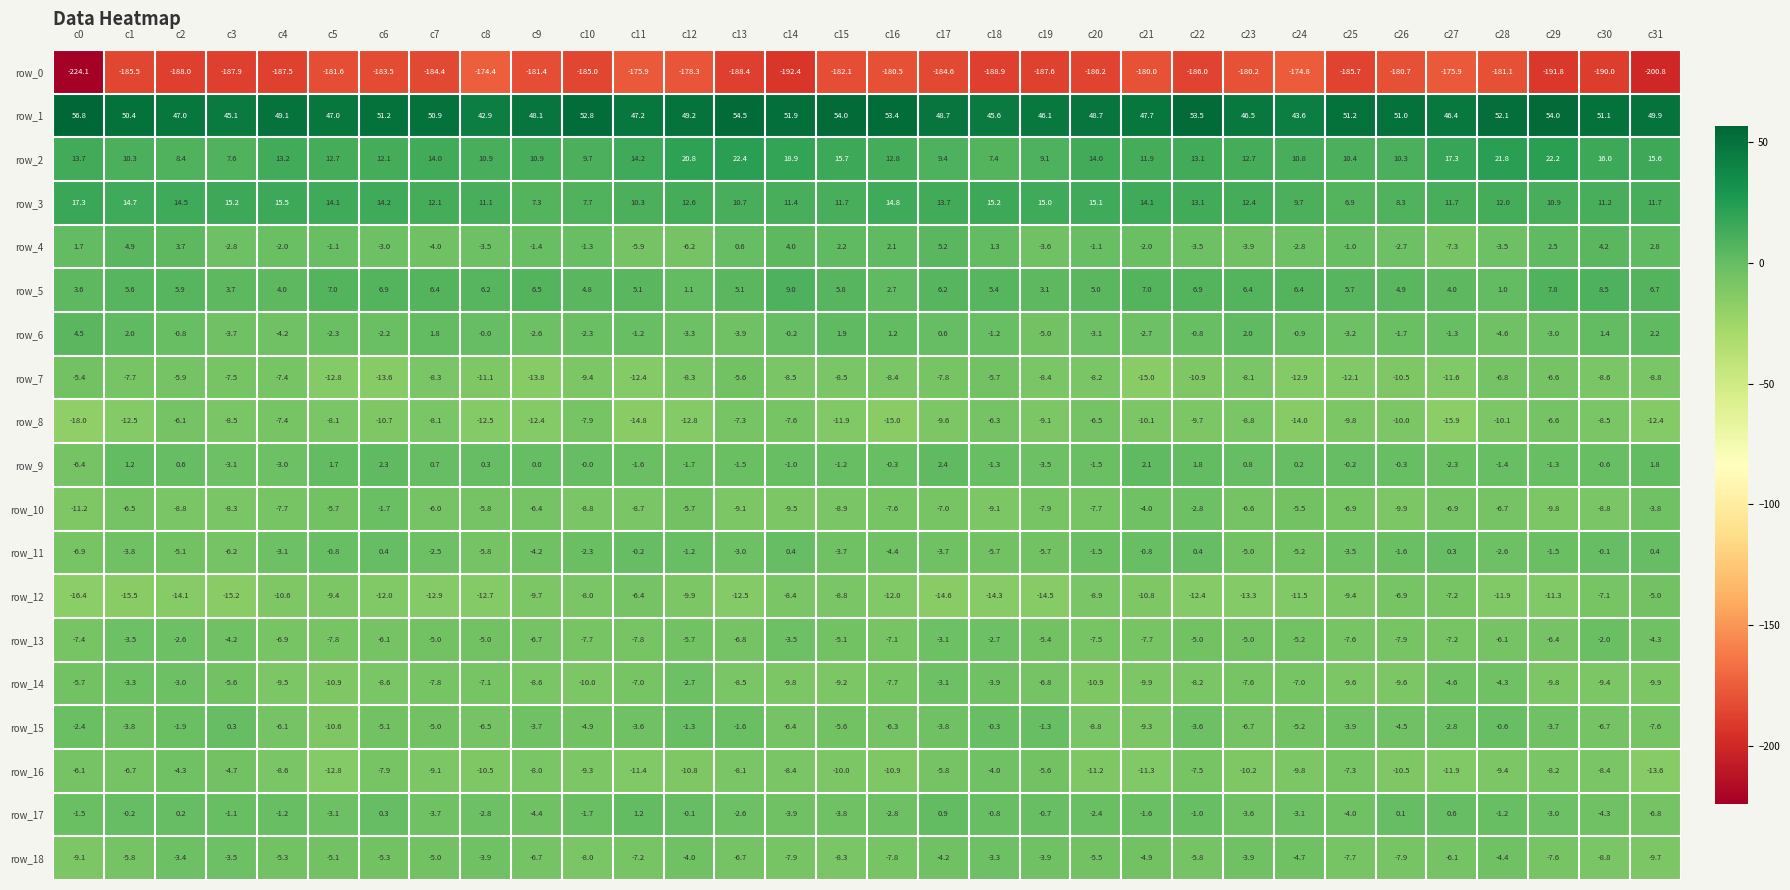

What is the sum of the row_1 values at c6 and c11?

98.4